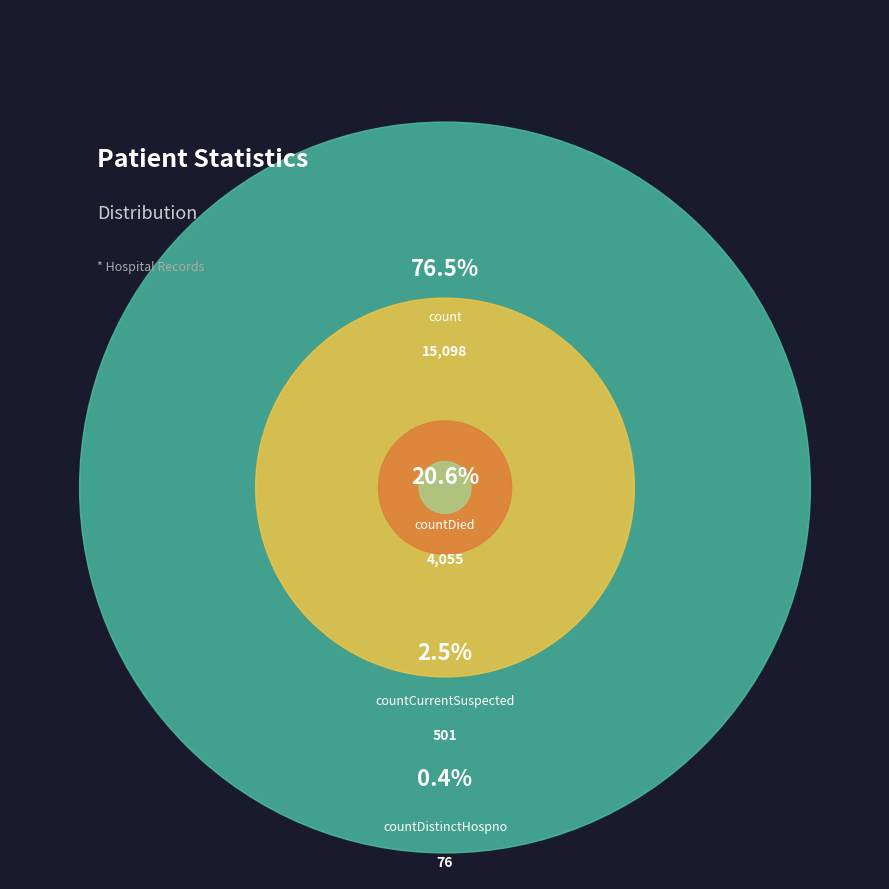

What is the largest slice in the pie chart?

count